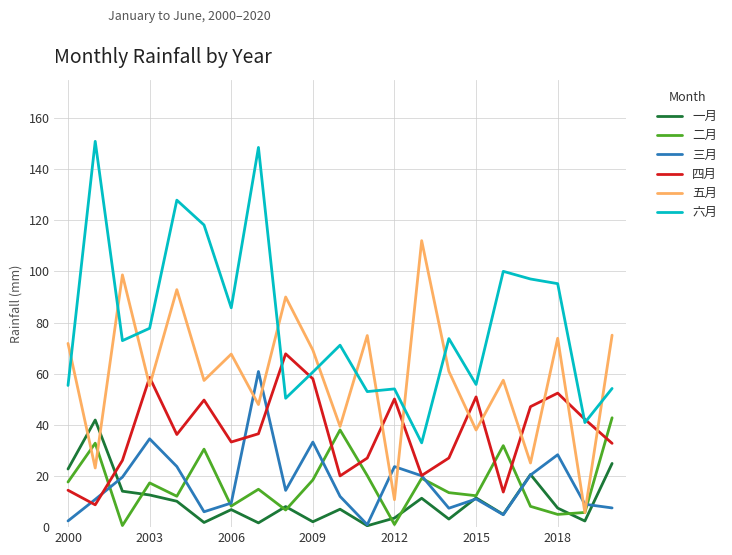

True or false: 六月 and 一月 cross at least once.

False